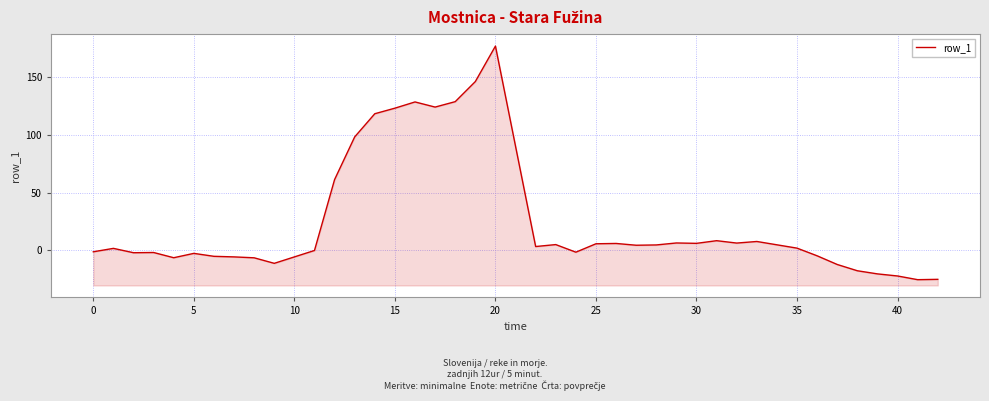

What is the average value?

25.1